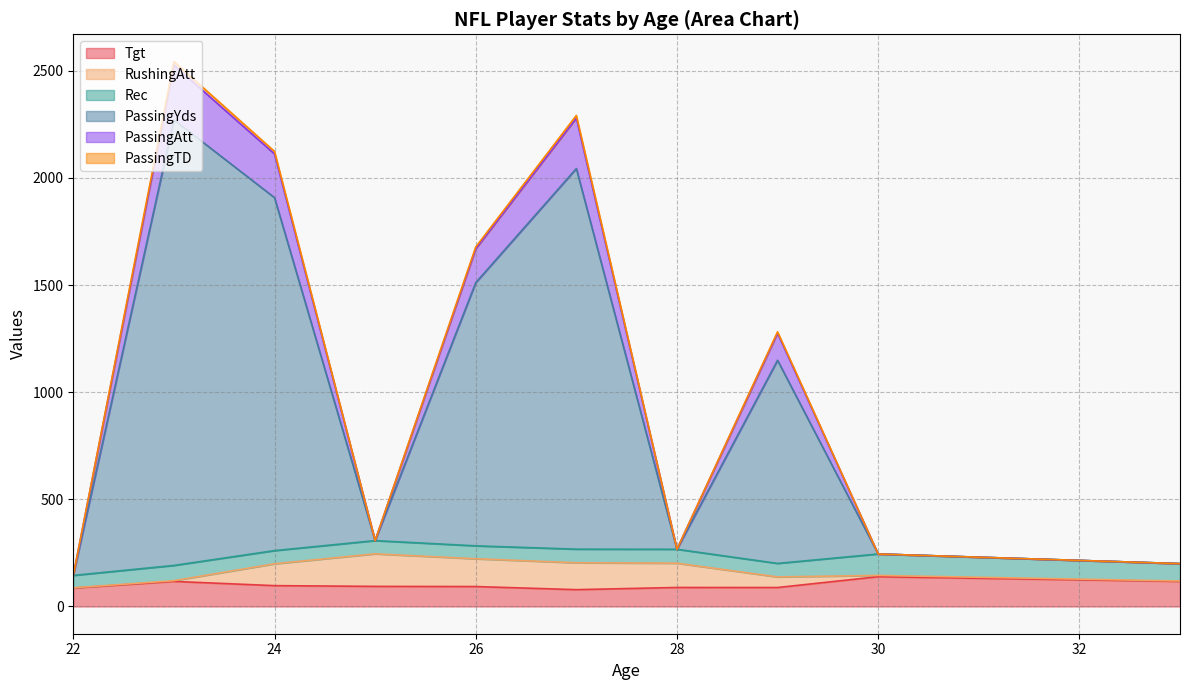

The Tgt series shows 157 at 27. True or false?

False